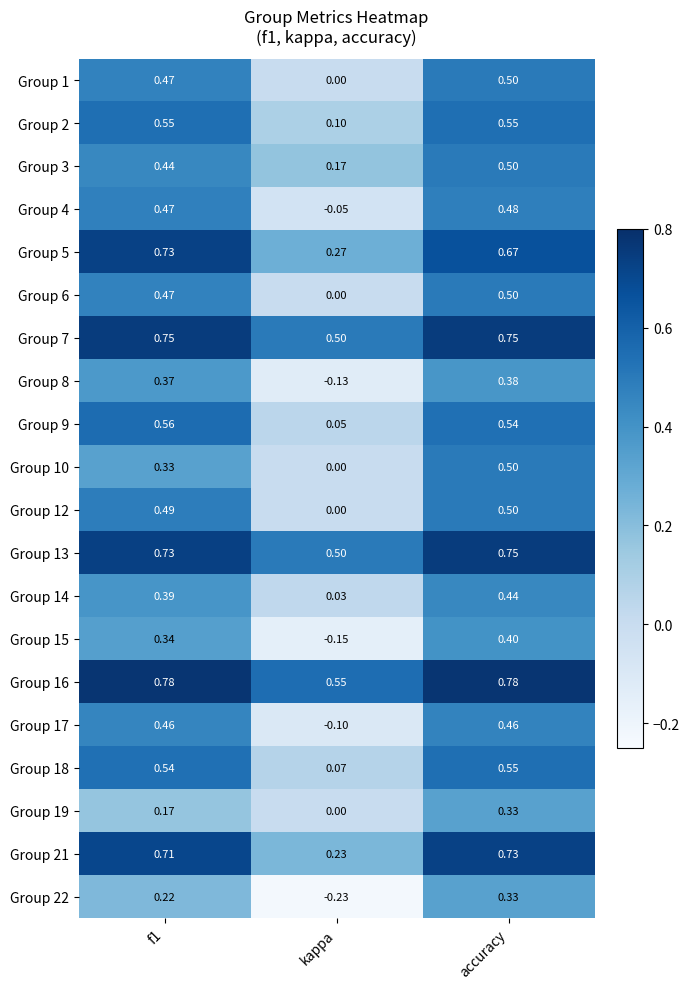

At which label is Group 9 closest to 0?

kappa